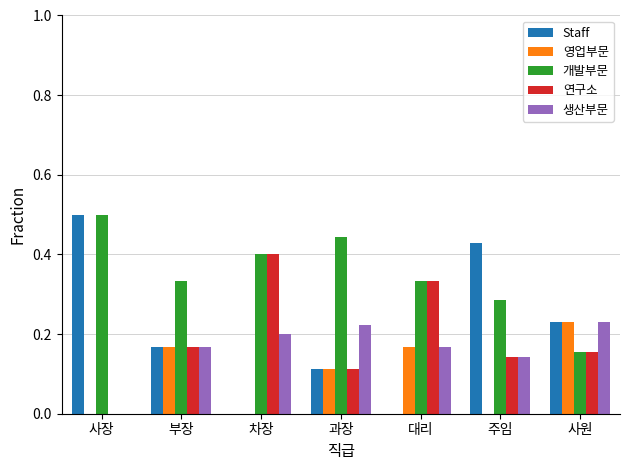

Does the chart contain stacked bars?

No